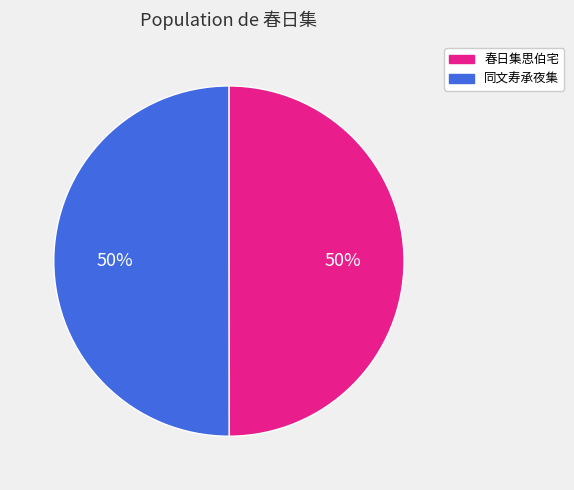

Approximately how many times larger is the value at 同文寿承夜集 compared to 春日集思伯宅?

1.0